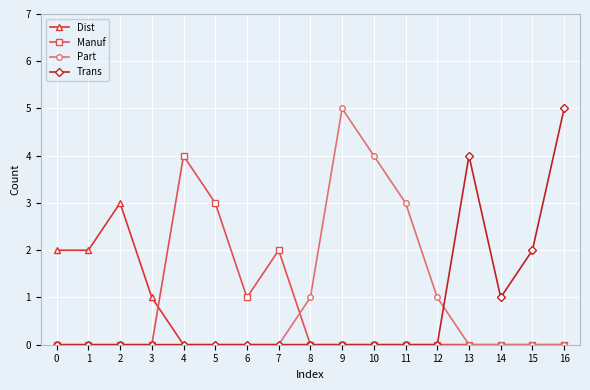

What is the value of the Trans point at the 17th from the left?

5